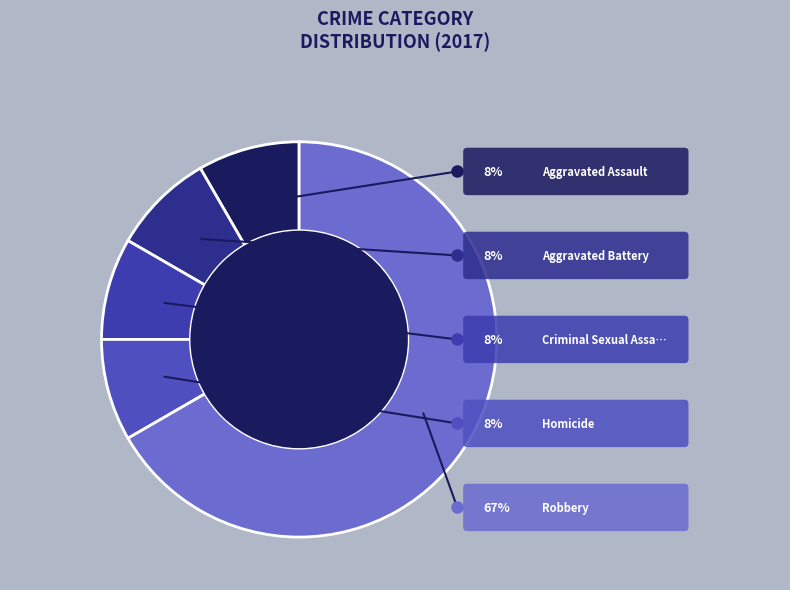

Which category has the biggest portion of the pie?

Robbery